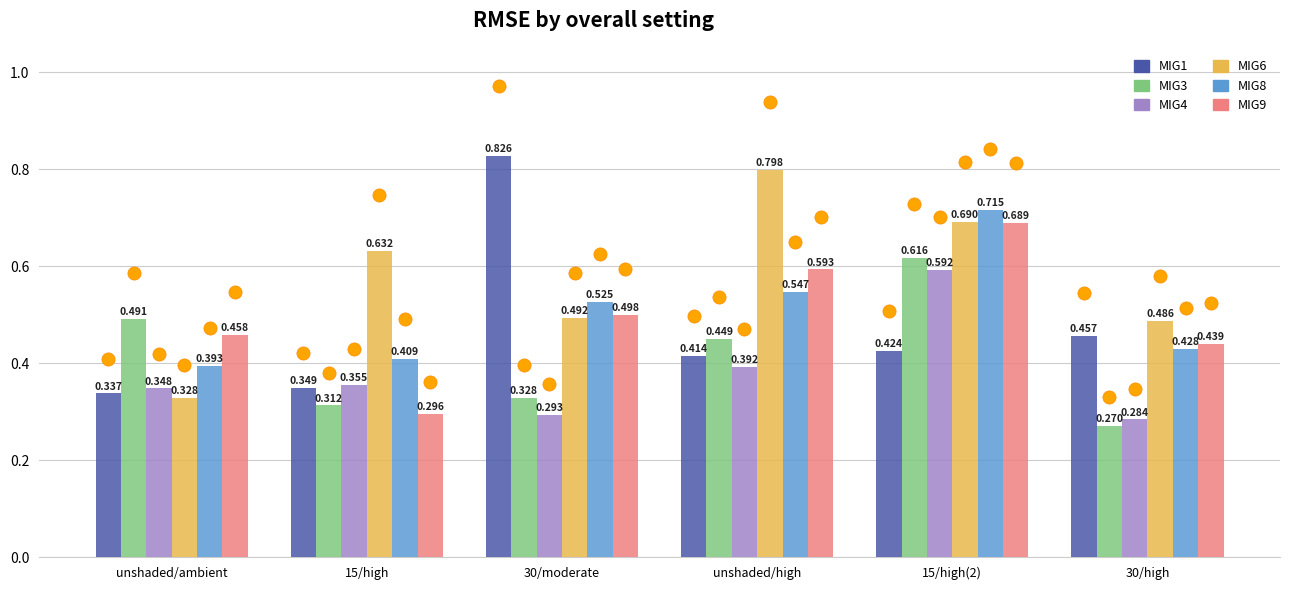

Is the value of MIG4 at unshaded/ambient greater than the value of MIG3 at unshaded/high?

No